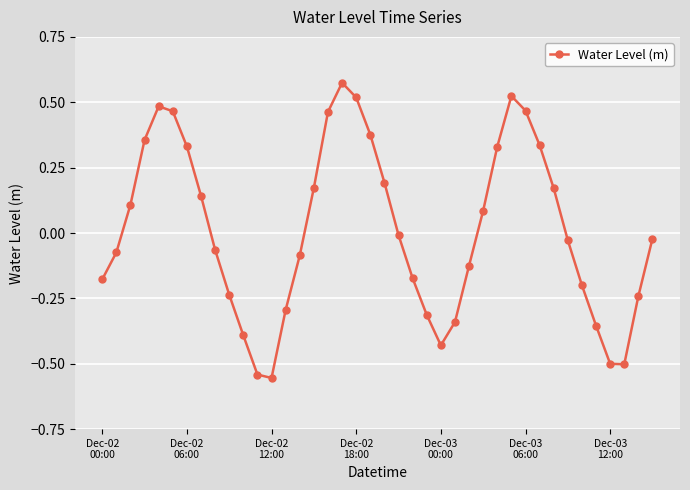

True or false: there are more than 2 points higher than both neighbors.

True